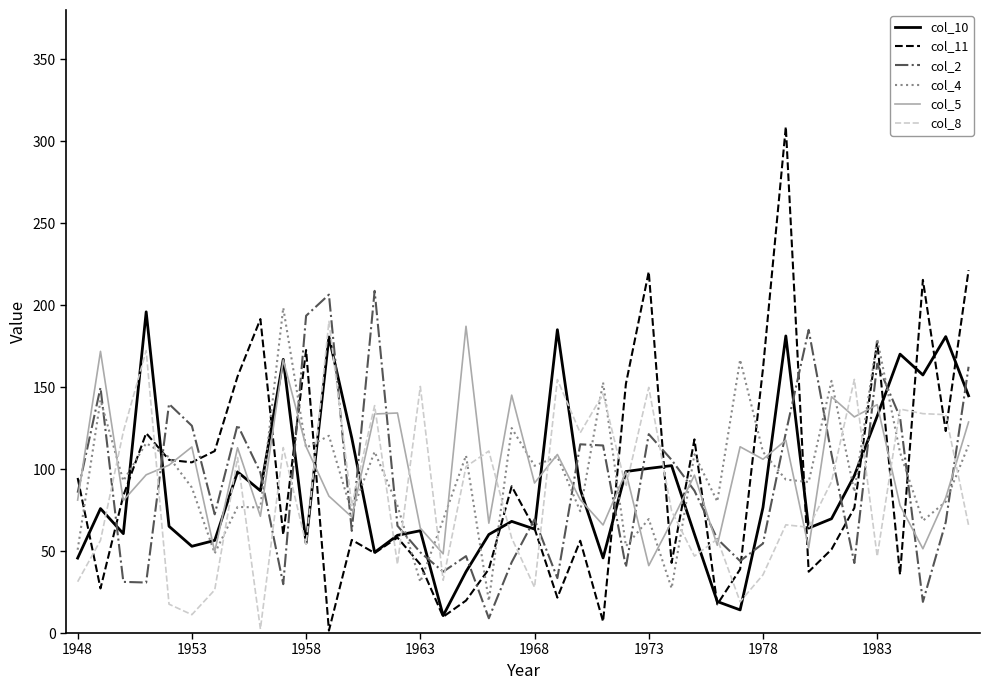

How many interior local peaks does the col_2 series have?

11